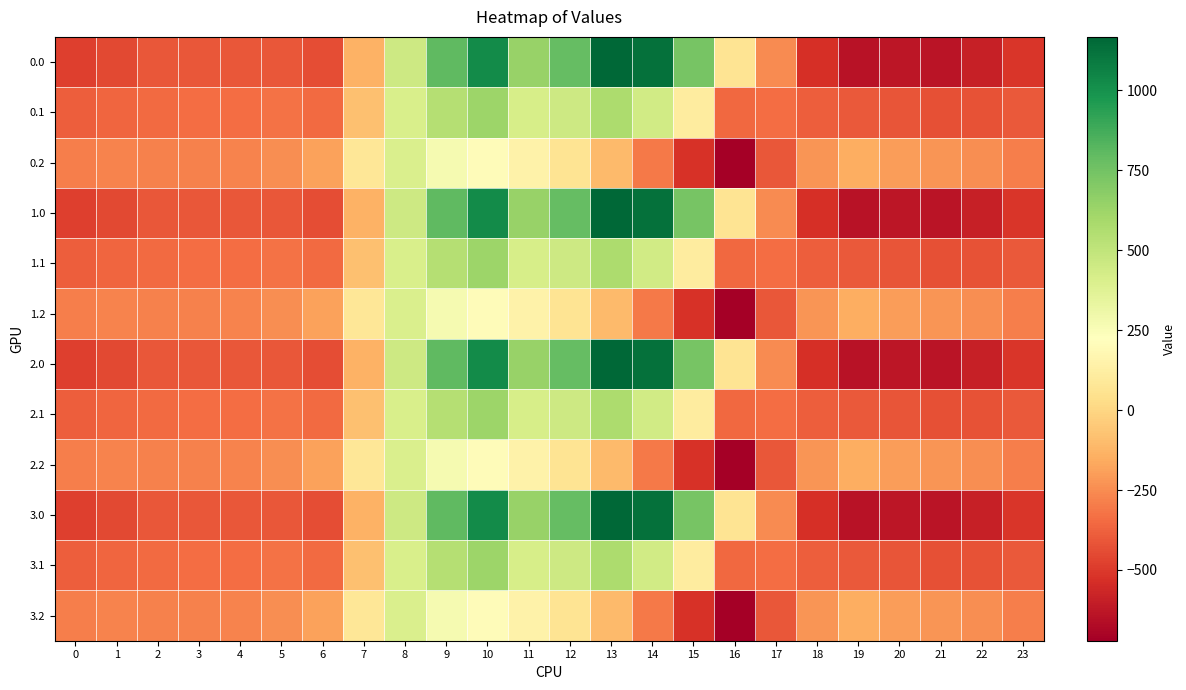

What is the spread (max minus min) of values at 16?

788.8